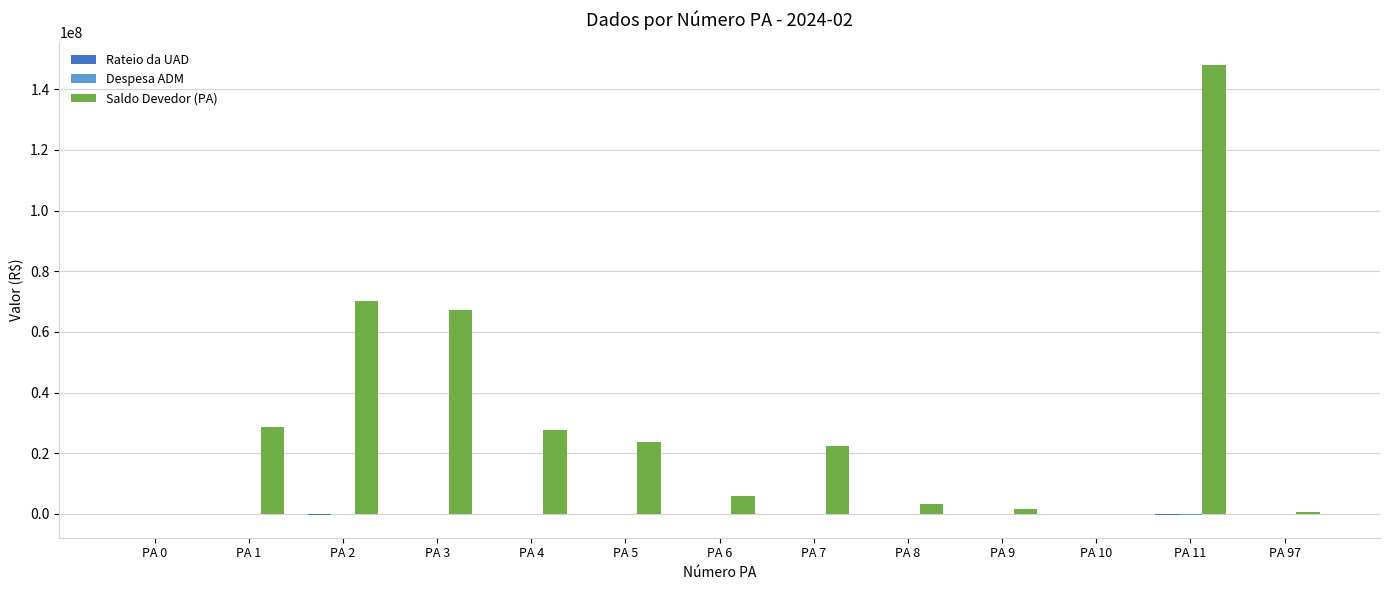

What is the difference between the Saldo Devedor (PA) values at PA 7 and PA 11?

125569369.5